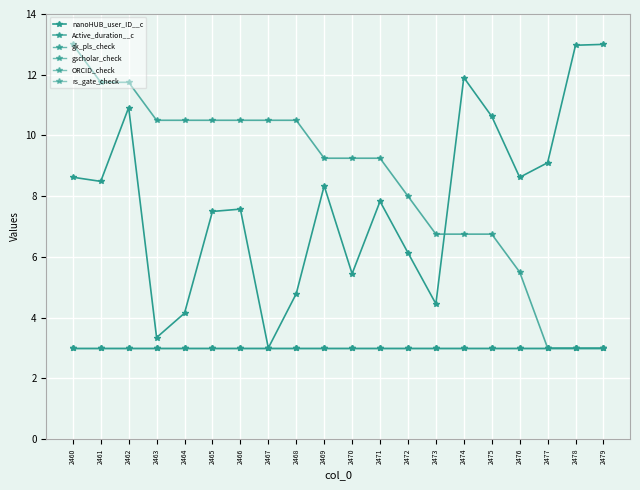

What is the difference between the maximum and minimum values in the nanoHUB_user_ID__c series?

10.0